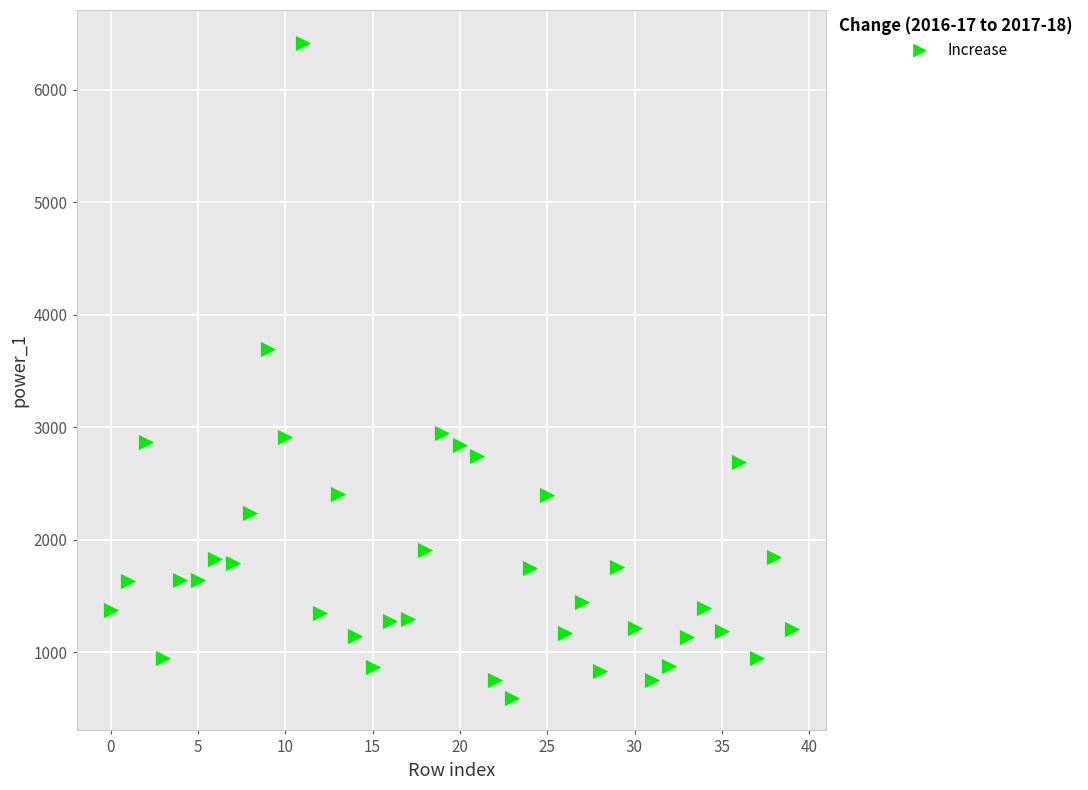

What is the range of Y values (max minus min)?

5817.5